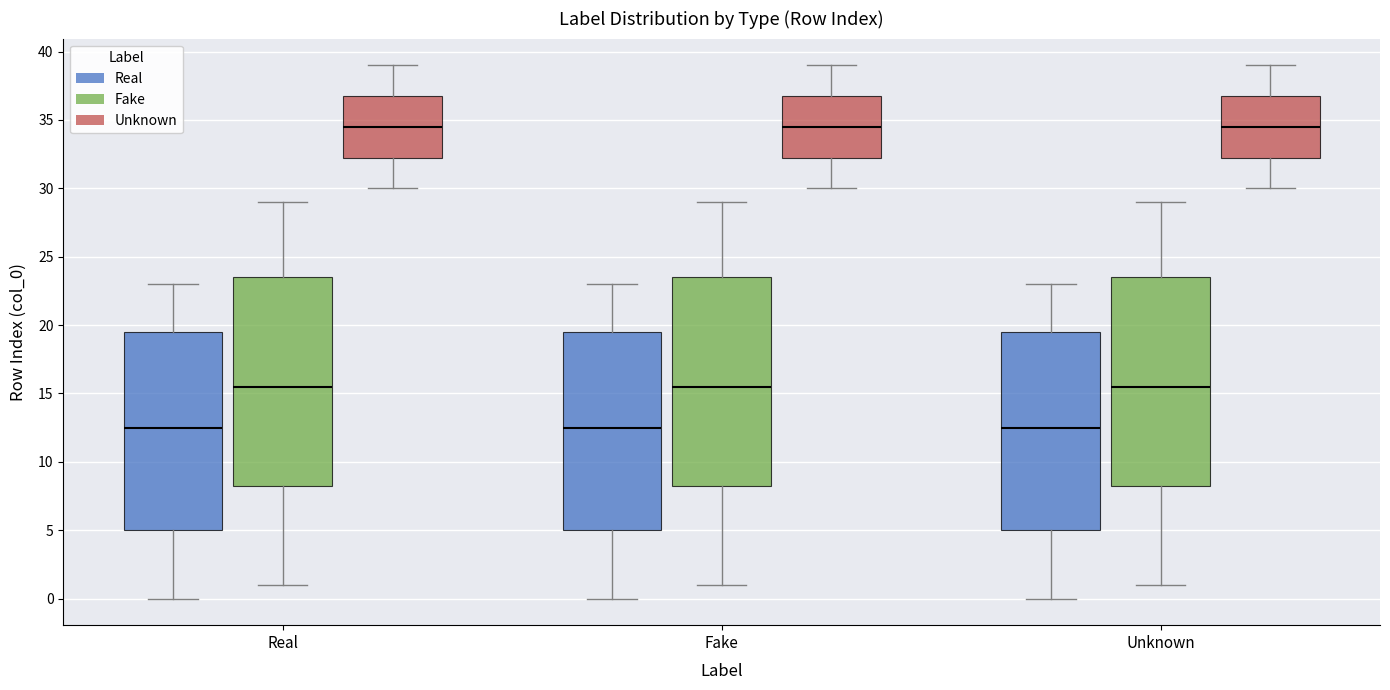

Reading left to right, transcribe this box plot: for each box, give where its median line is, the range the box spans, and where its two whiskers end, as read against the y-axis. The values are not printed on the chart, so give them approximately, as read against the axis.

Real (Real): median 12.5, box 5.0 to 19.5, whiskers 0.0 to 23.0
Real (Fake): median 15.5, box 8.5 to 23.5, whiskers 1.0 to 29.0
Real (Unknown): median 34.5, box 32.5 to 37.0, whiskers 30.0 to 39.0
Fake (Real): median 12.5, box 5.0 to 19.5, whiskers 0.0 to 23.0
Fake (Fake): median 15.5, box 8.5 to 23.5, whiskers 1.0 to 29.0
Fake (Unknown): median 34.5, box 32.5 to 37.0, whiskers 30.0 to 39.0
Unknown (Real): median 12.5, box 5.0 to 19.5, whiskers 0.0 to 23.0
Unknown (Fake): median 15.5, box 8.5 to 23.5, whiskers 1.0 to 29.0
Unknown (Unknown): median 34.5, box 32.5 to 37.0, whiskers 30.0 to 39.0